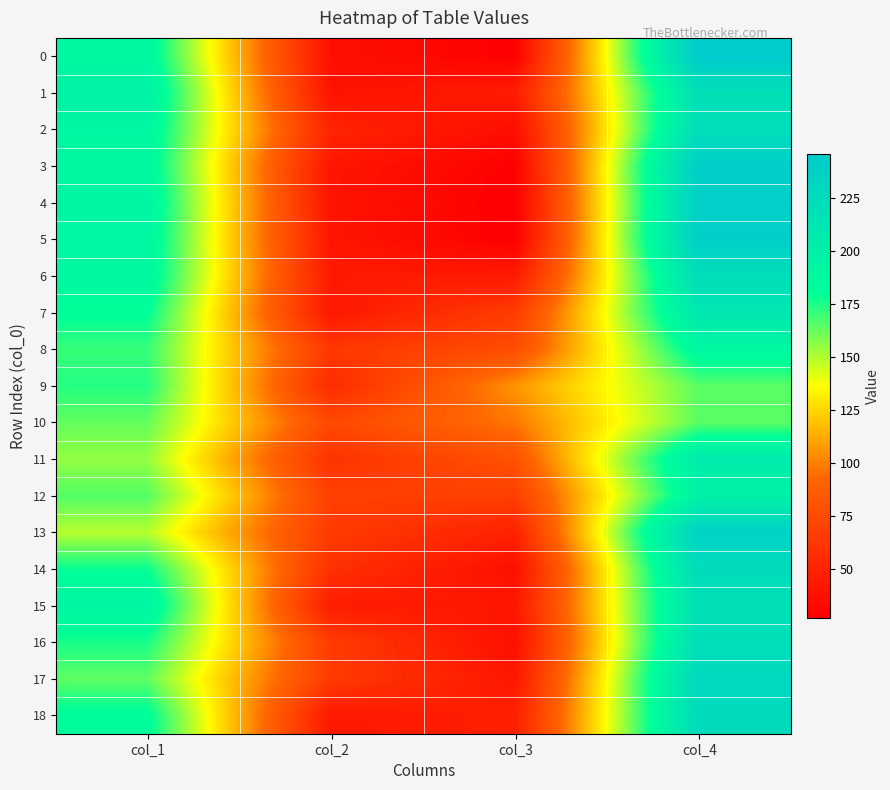

Reading left to right, list all the values displayed in this chart.

0: col_1=189	col_2=37	col_3=28	col_4=246
1: col_1=197	col_2=39	col_3=45	col_4=219
2: col_1=191	col_2=51	col_3=36	col_4=222
3: col_1=189	col_2=41	col_3=28	col_4=242
4: col_1=193	col_2=40	col_3=27	col_4=240
5: col_1=191	col_2=41	col_3=27	col_4=241
6: col_1=190	col_2=44	col_3=44	col_4=222
7: col_1=181	col_2=43	col_3=66	col_4=210
8: col_1=171	col_2=63	col_3=77	col_4=189
9: col_1=174	col_2=55	col_3=106	col_4=165
10: col_1=163	col_2=74	col_3=98	col_4=165
11: col_1=155	col_2=60	col_3=80	col_4=205
12: col_1=166	col_2=69	col_3=68	col_4=197
13: col_1=149	col_2=65	col_3=49	col_4=237
14: col_1=179	col_2=59	col_3=37	col_4=225
15: col_1=193	col_2=46	col_3=42	col_4=219
16: col_1=176	col_2=66	col_3=37	col_4=221
17: col_1=164	col_2=65	col_3=42	col_4=229
18: col_1=183	col_2=43	col_3=48	col_4=226